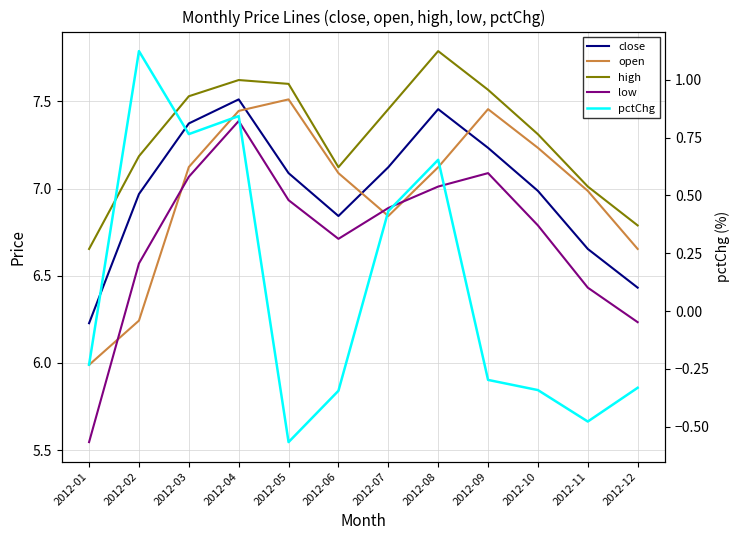

How many distinct data groups are displayed?

5